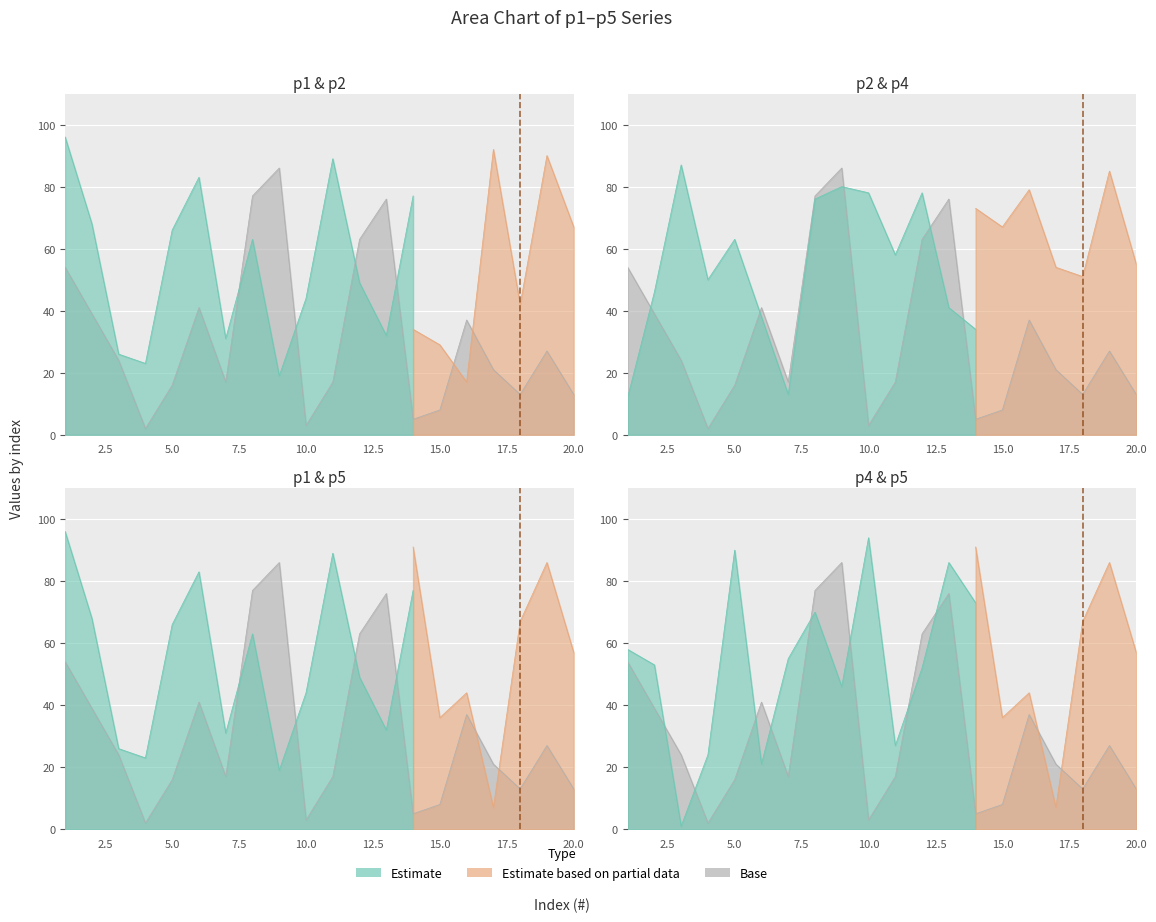

What is the maximum value for p2?

92